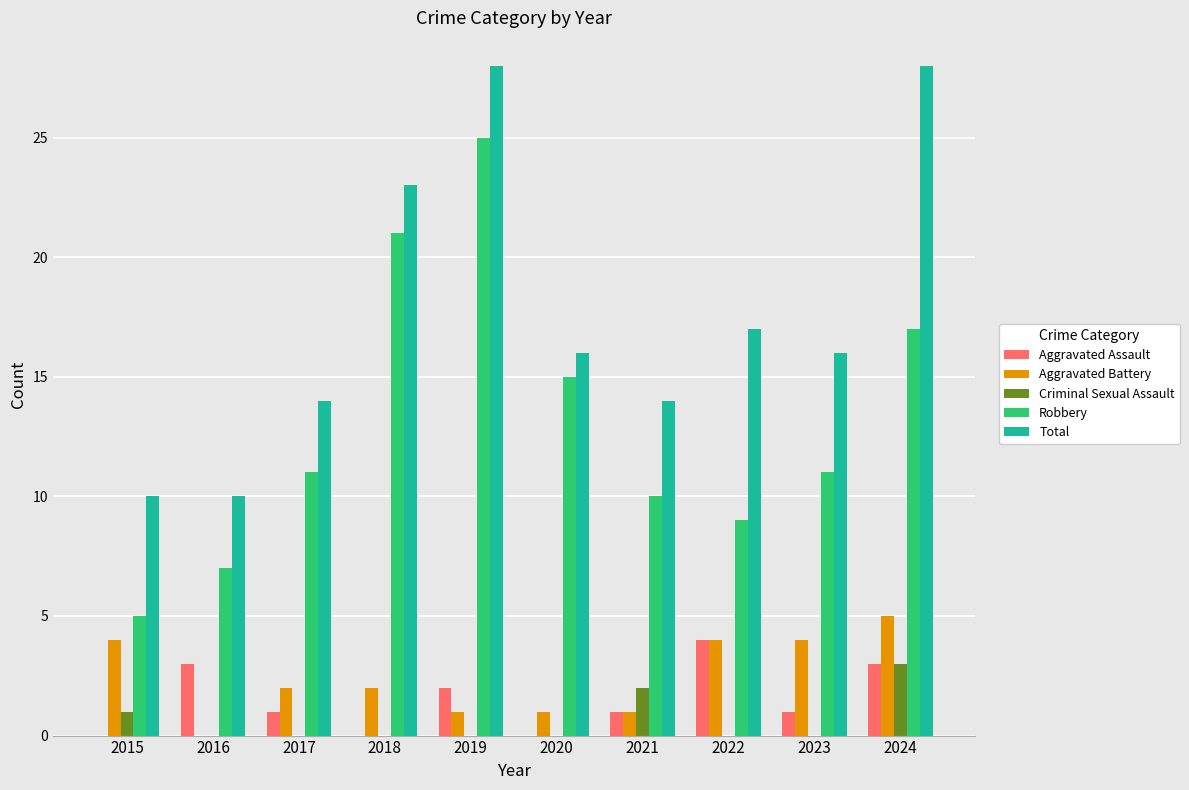

Which series changed the most between 2016 and 2023?

Total